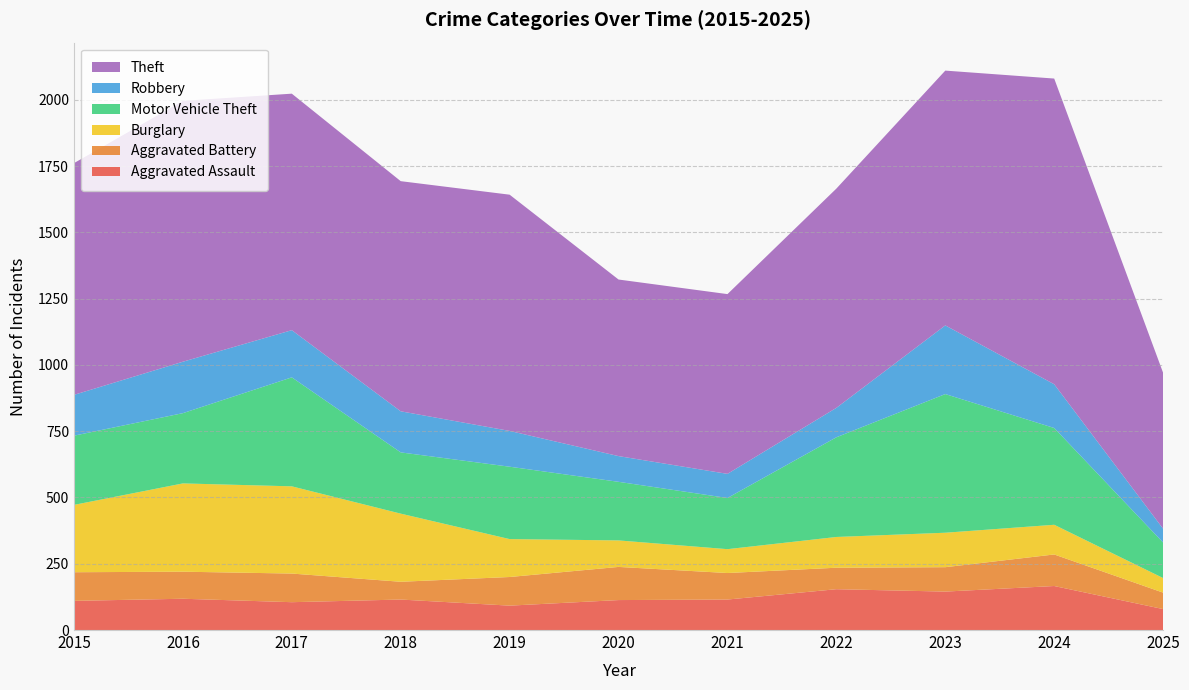

Reading right to left, extract all data points from this chart.

Aggravated Assault: 2025=79	2024=166	2023=145	2022=154	2021=115	2020=113	2019=92	2018=115	2017=105	2016=118	2015=110
Aggravated Battery: 2025=62	2024=119	2023=92	2022=81	2021=100	2020=125	2019=108	2018=67	2017=108	2016=102	2015=108
Burglary: 2025=55	2024=112	2023=130	2022=116	2021=90	2020=100	2019=143	2018=257	2017=329	2016=333	2015=254
Motor Vehicle Theft: 2025=134	2024=365	2023=523	2022=376	2021=193	2020=221	2019=273	2018=231	2017=411	2016=265	2015=261
Robbery: 2025=52	2024=165	2023=259	2022=111	2021=91	2020=97	2019=135	2018=155	2017=178	2016=194	2015=154
Theft: 2025=588	2024=1153	2023=961	2022=827	2021=678	2020=666	2019=891	2018=868	2017=892	2016=984	2015=874